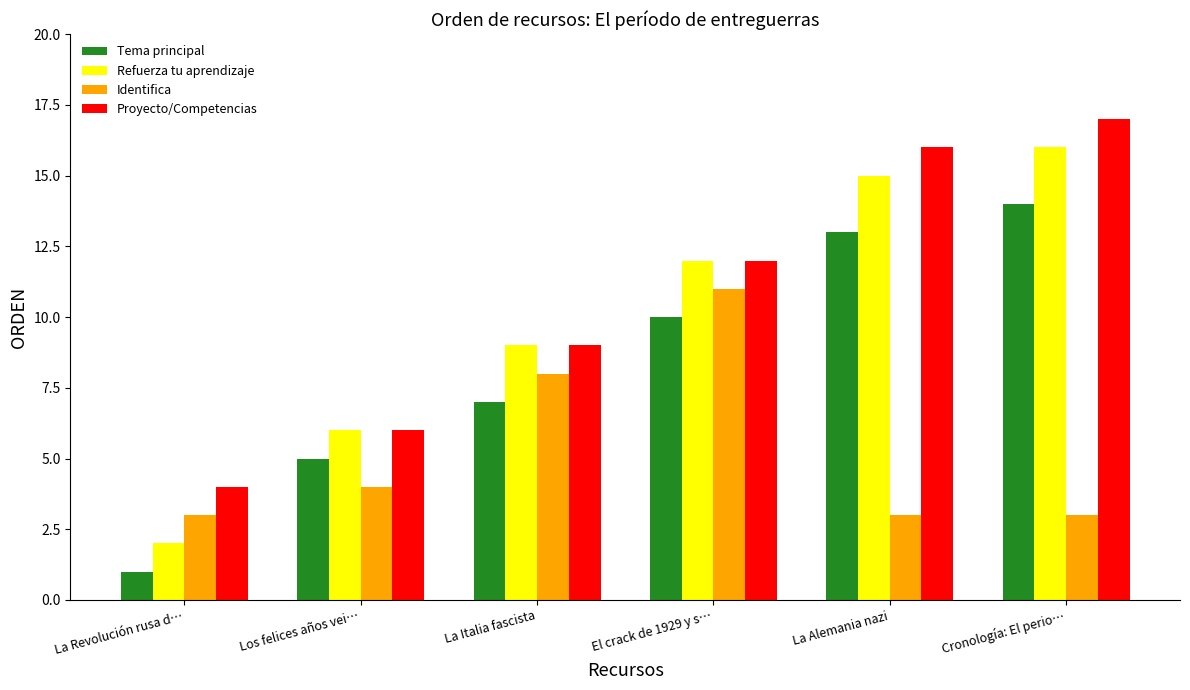

Which series has the largest total across all categories?

Proyecto/Competencias